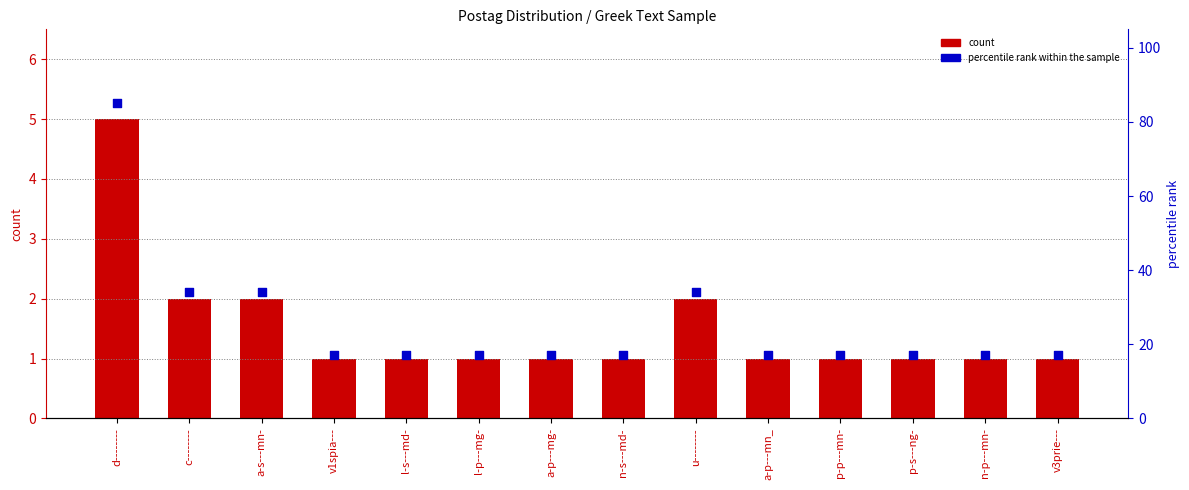

Which series reaches the maximum Y coordinate?

percentile rank within the sample